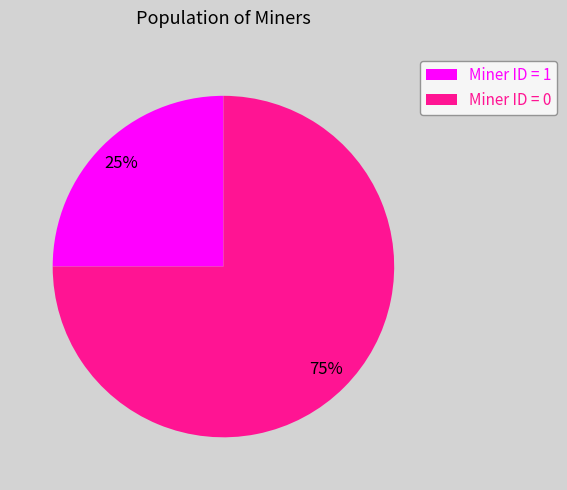

Which slice is the largest?

Miner ID = 0